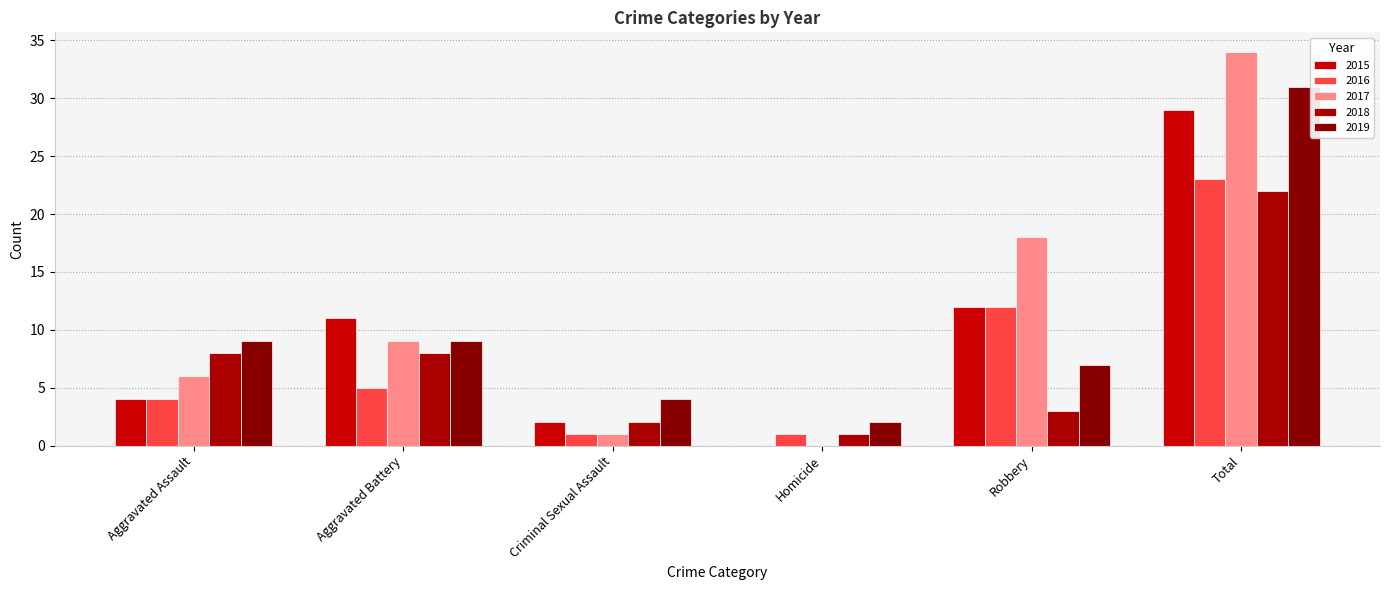

How many groups of bars are there?

6